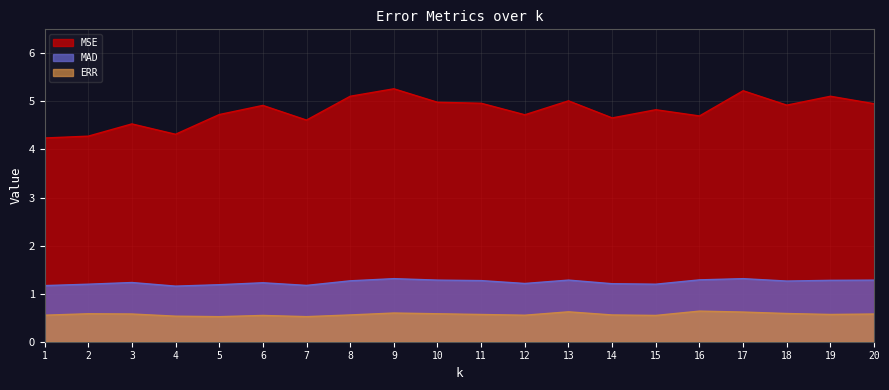

At which category does MSE reach its first local valley?

4